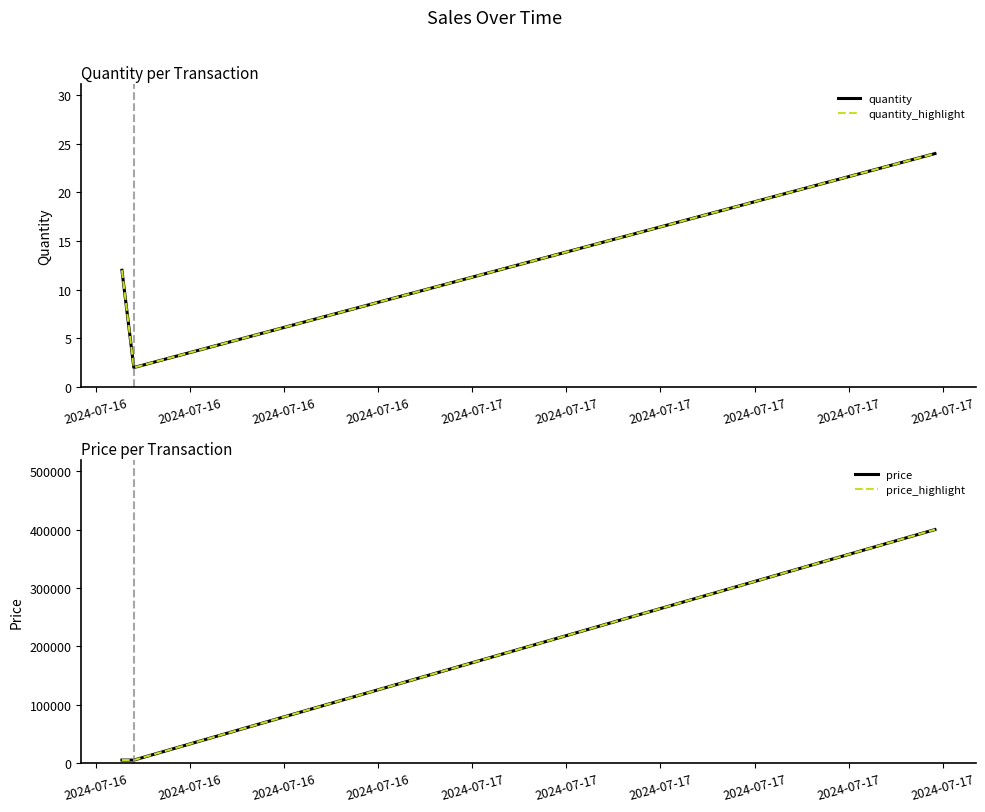

Reading right to left, transcribe all the data shown in this chart.

quantity: 24	2	12
quantity_highlight: 24	2	12
price: 400000	5000	5000
price_highlight: 400000	5000	5000